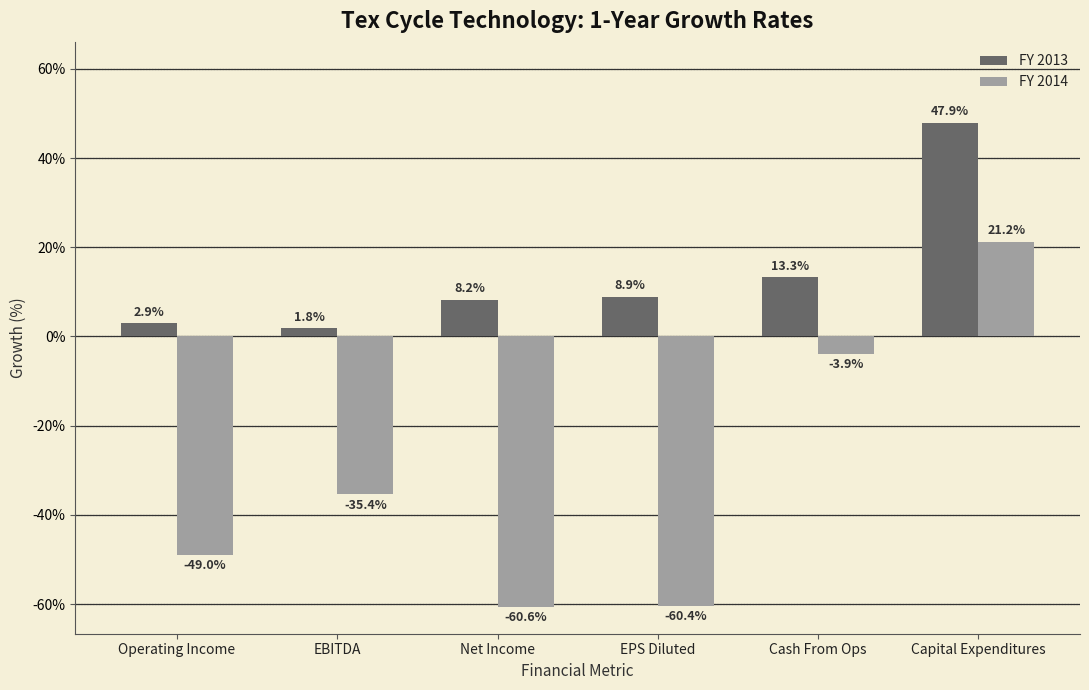

What is the sum of the FY 2013 values at EBITDA and EPS Diluted?

10.7